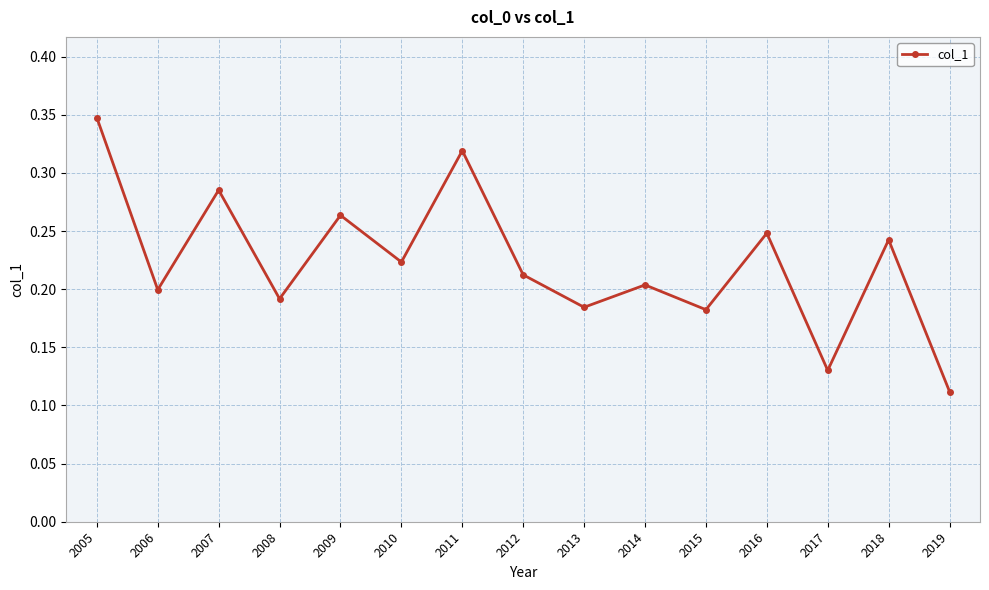

How many lines are shown in the chart?

1